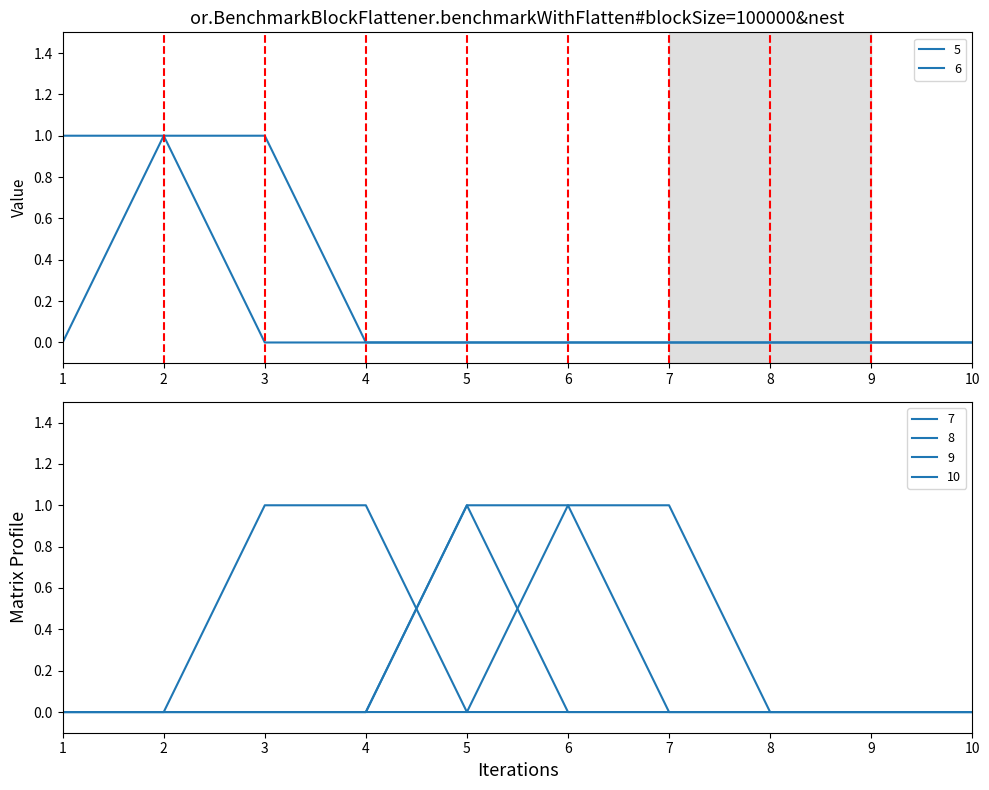

At 10, list the series in order from largest to smallest.

5, 6, 7, 8, 9, 10